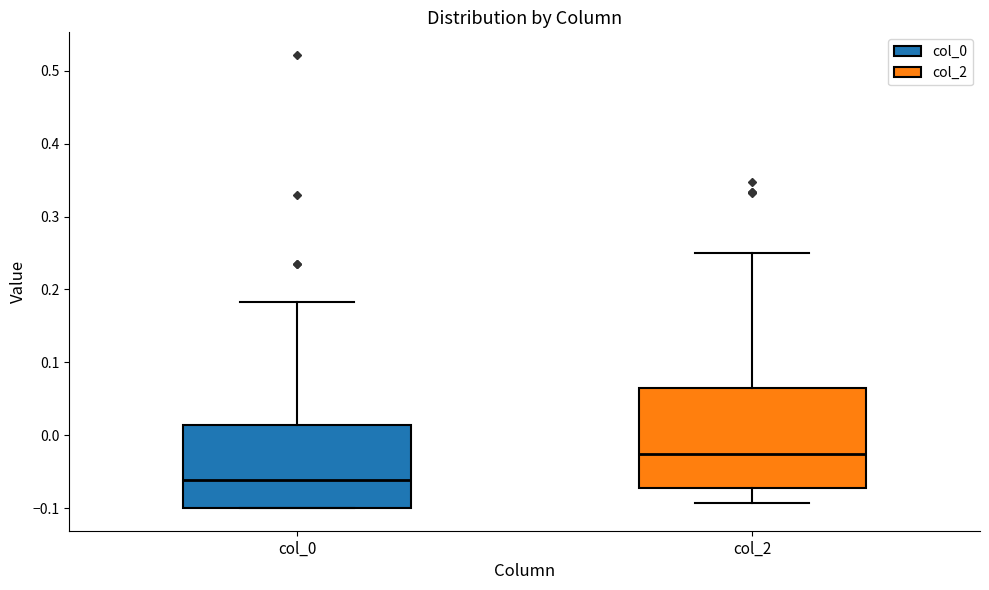

Reading left to right, read every box against the y-axis: the position of its median line, the range the box covers, and the ends of its whiskers. The values are not printed on the chart, so give them approximately, as read against the axis.

col_0: median -0.06, box -0.10 to 0.01, whiskers -0.10 to 0.18
col_2: median -0.03, box -0.07 to 0.07, whiskers -0.09 to 0.25